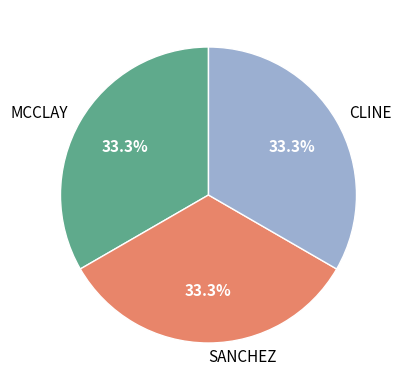

Is CLINE the majority of the pie?

No